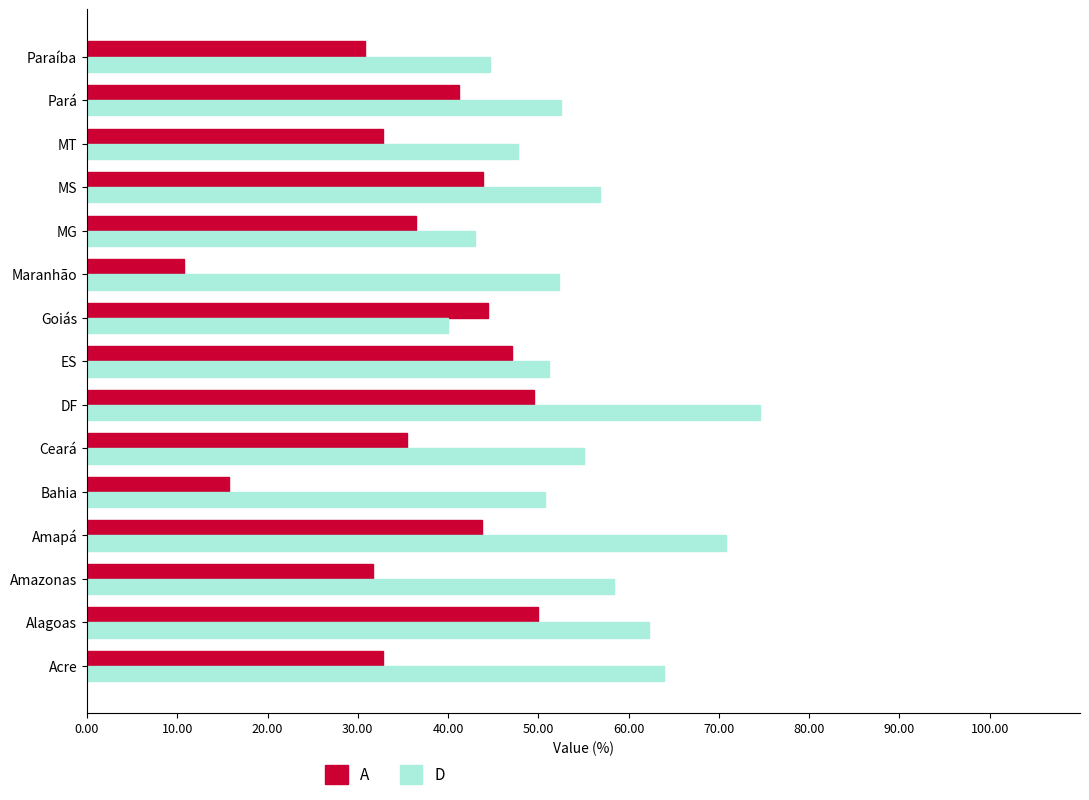

At which label does D reach its minimum?

Goiás